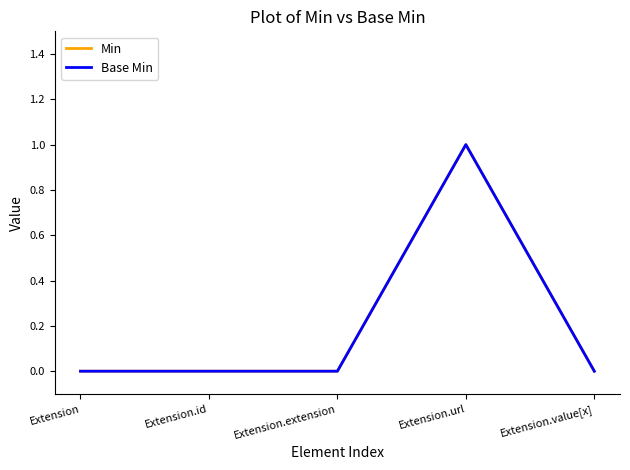

Rank the series at Extension from highest to lowest value.

Min, Base Min